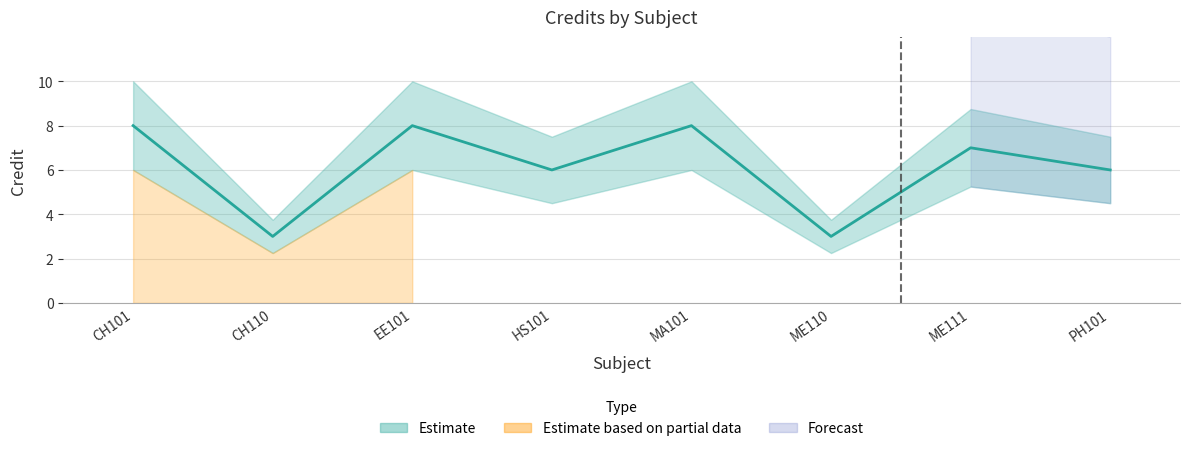

Does the chart display data point markers on the line(s)?

No